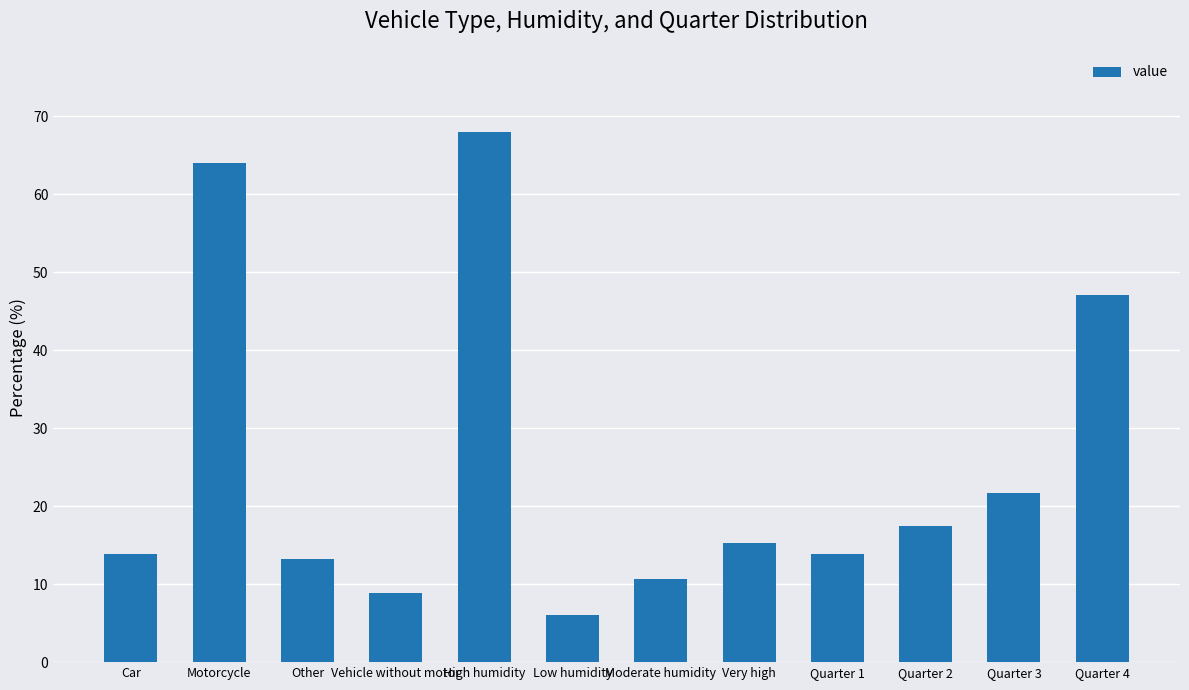

What is the change in value from Quarter 2 to Quarter 3?

+4.2